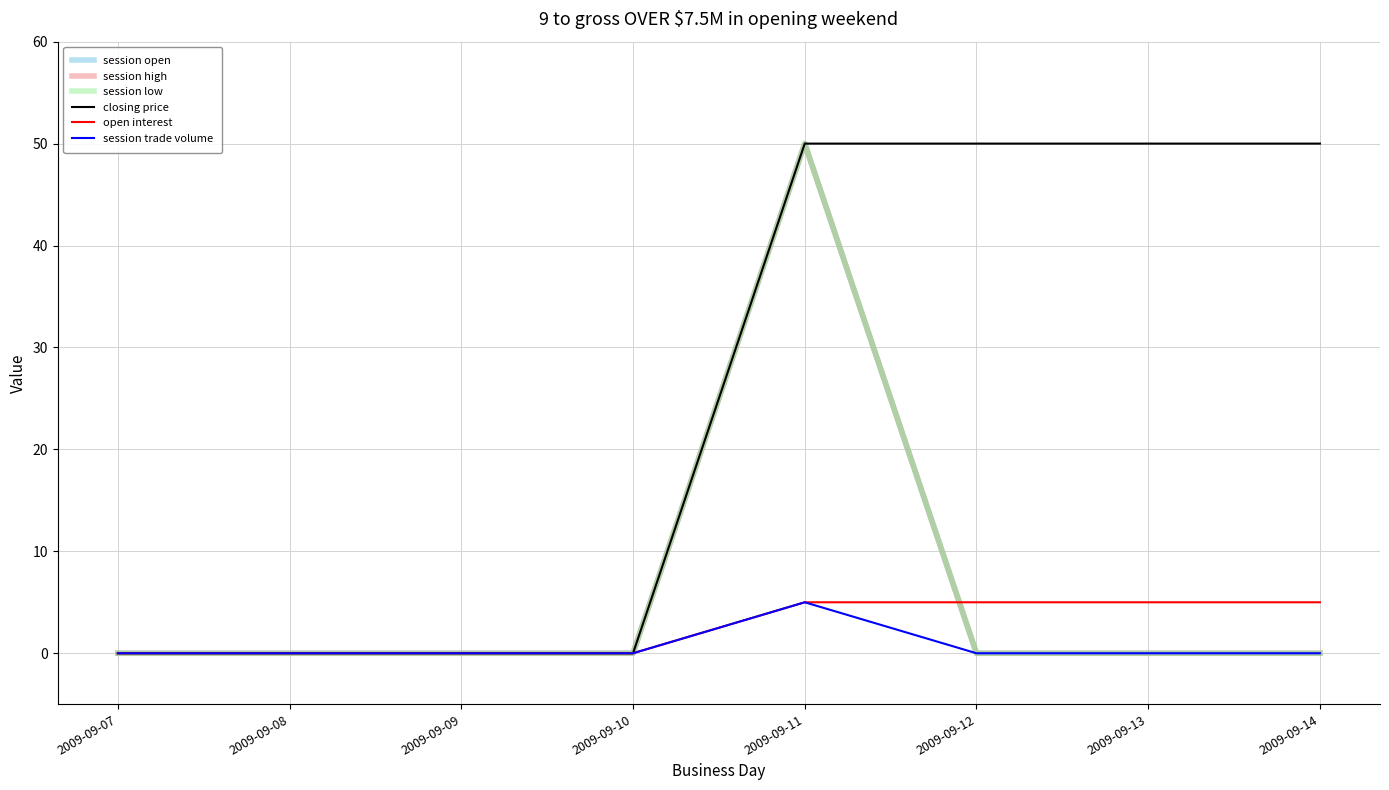

Does the chart have visible grid lines?

Yes